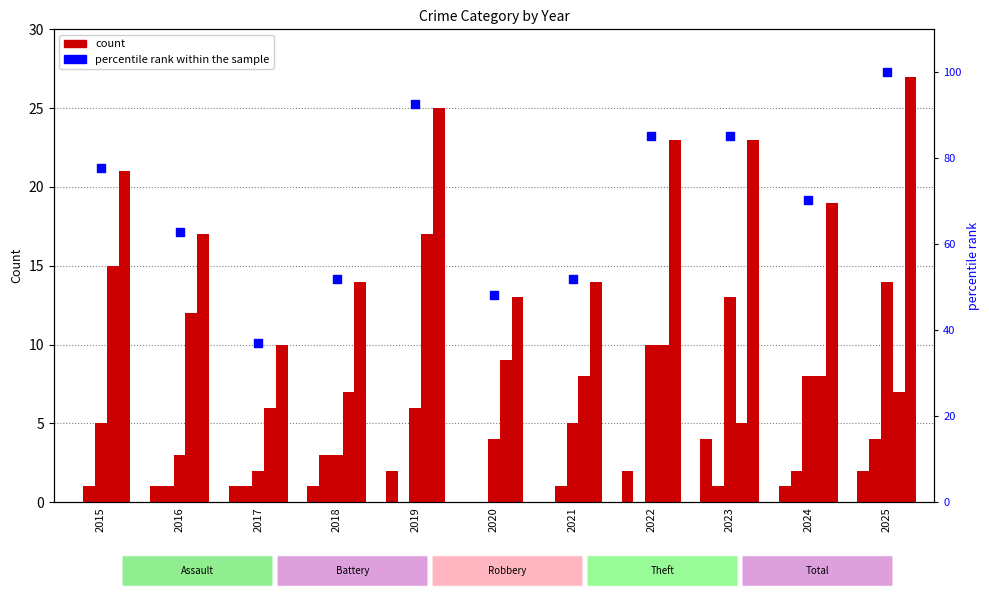

Which series has the largest Y range (max minus min)?

percentile rank within the sample